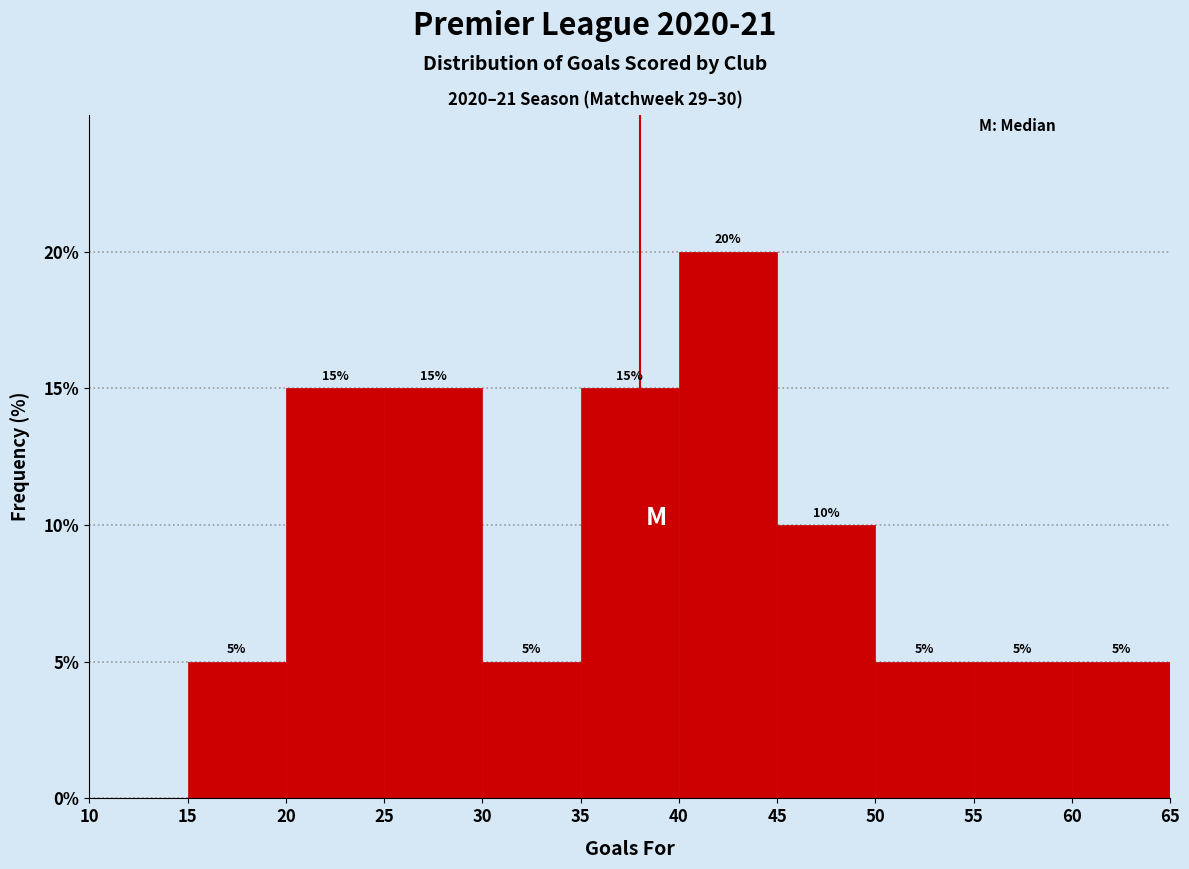

Over which range of the x-axis is the bar tallest?

40 to 45